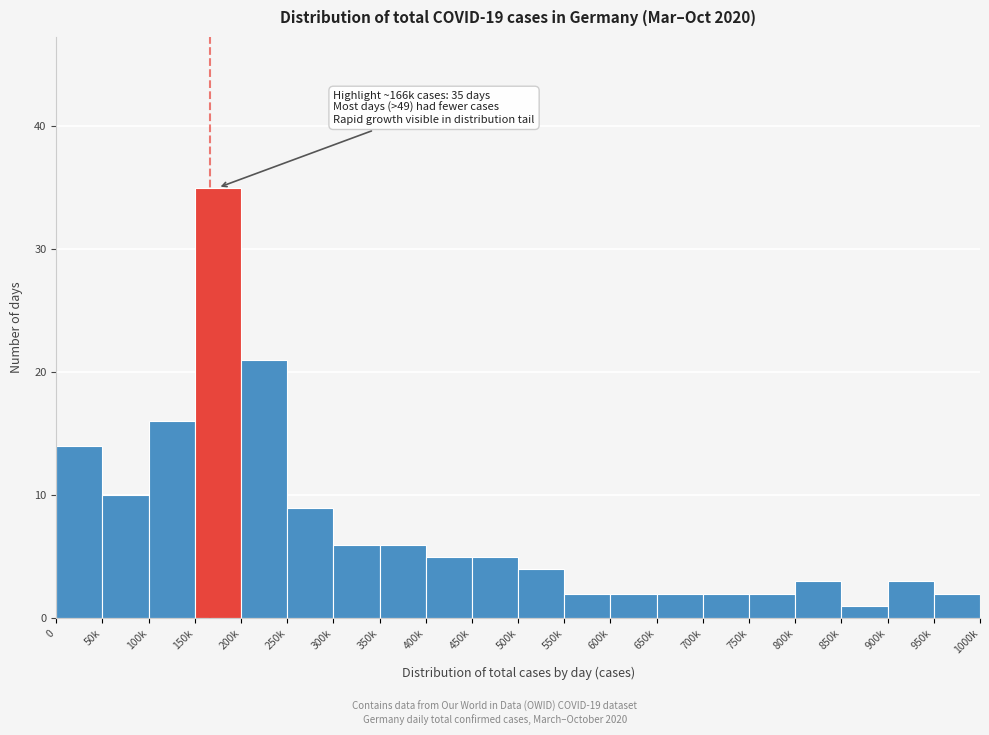

Reading right to left, extract all data points from this chart.

950k=2	900k=3	850k=1	800k=3	750k=2	700k=2	650k=2	600k=2	550k=2	500k=4	450k=5	400k=5	350k=6	300k=6	250k=9	200k=21	150k=35	100k=16	50k=10	0=14